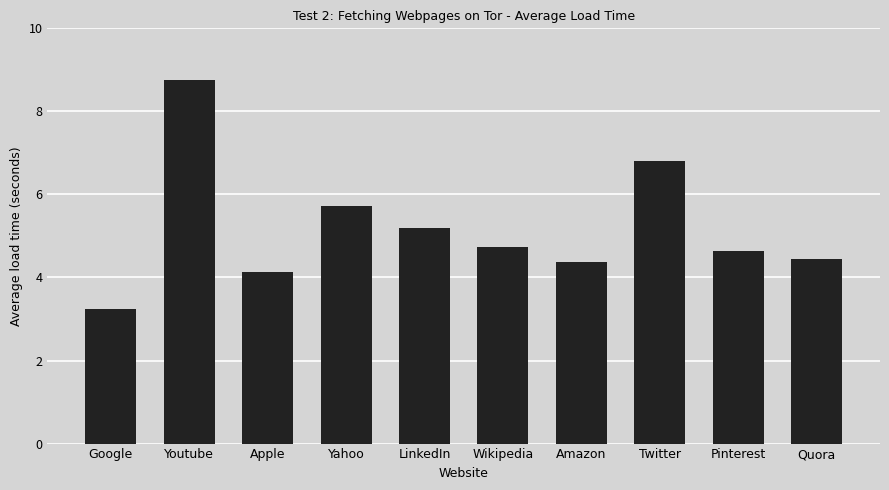

What is the minimum value shown in the chart?

3.2